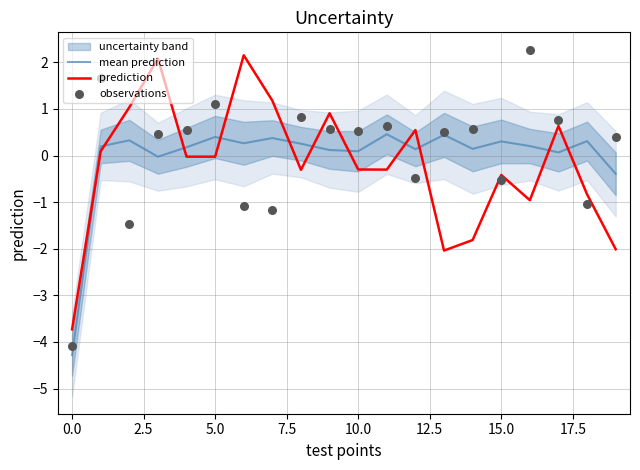

Which series contains the lowest Y value?

mean prediction